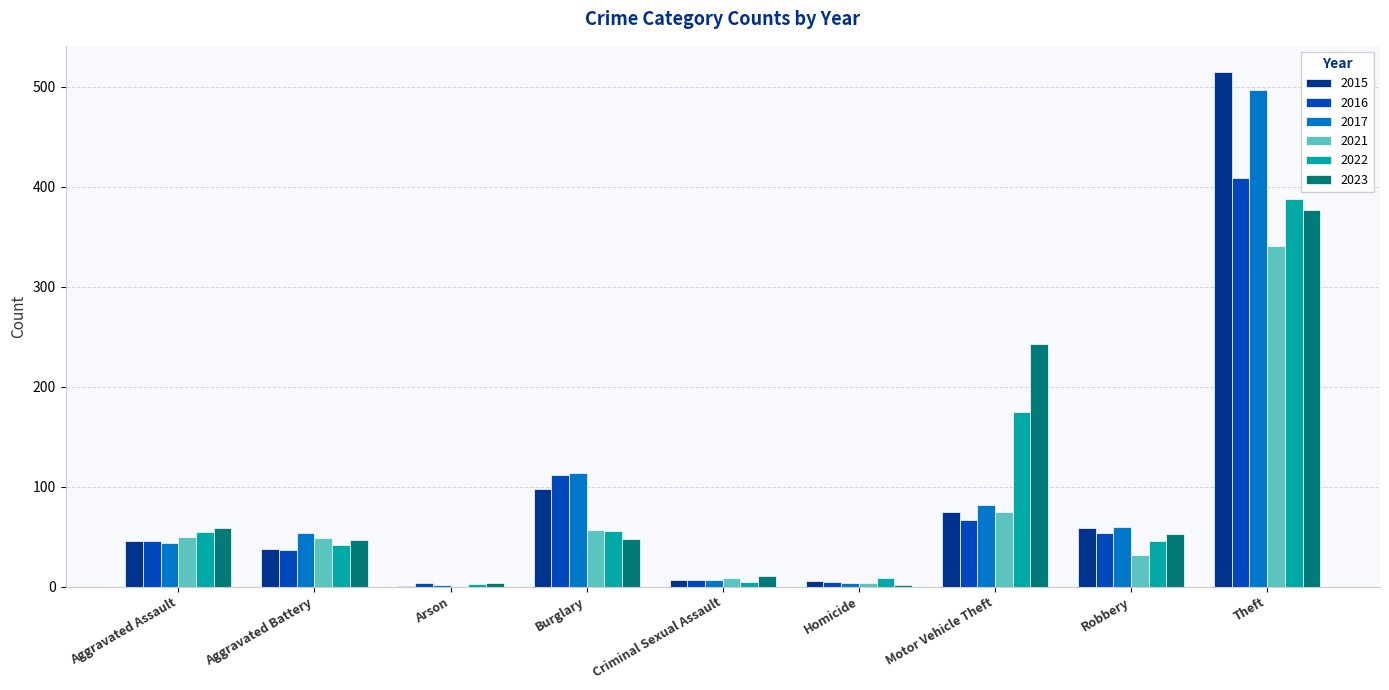

What is the total value across all series at Theft?

2527